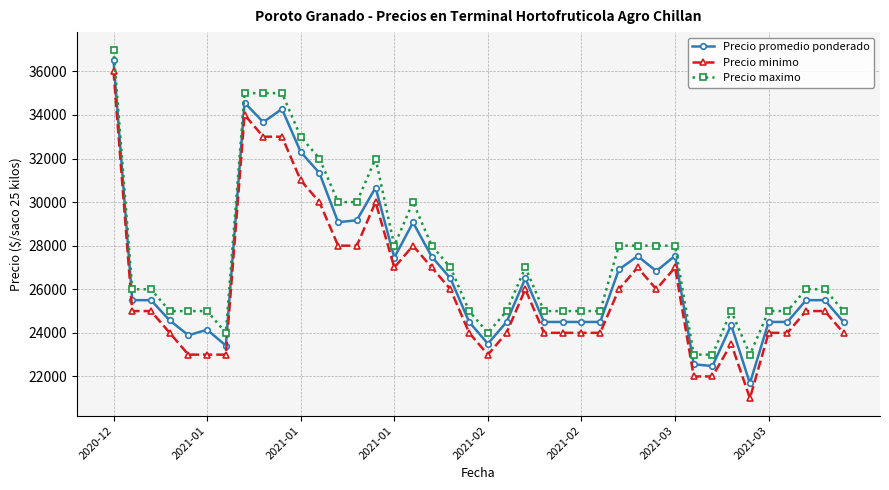

How many lines are shown in the chart?

3